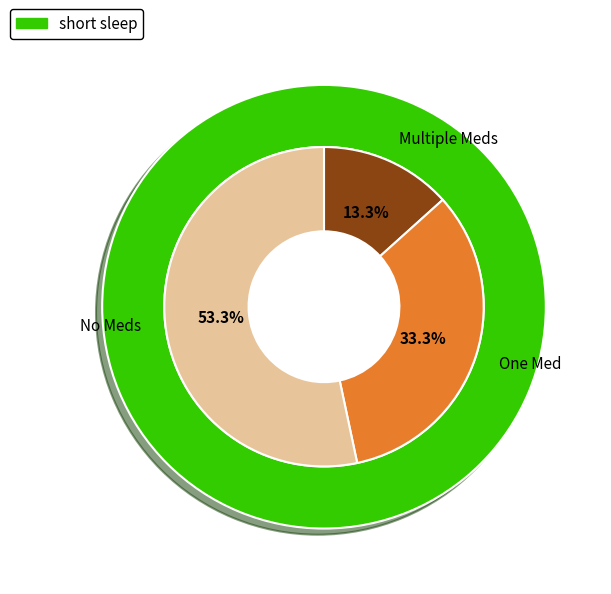

The 50% slice represents 17% of the pie. True or false?

False